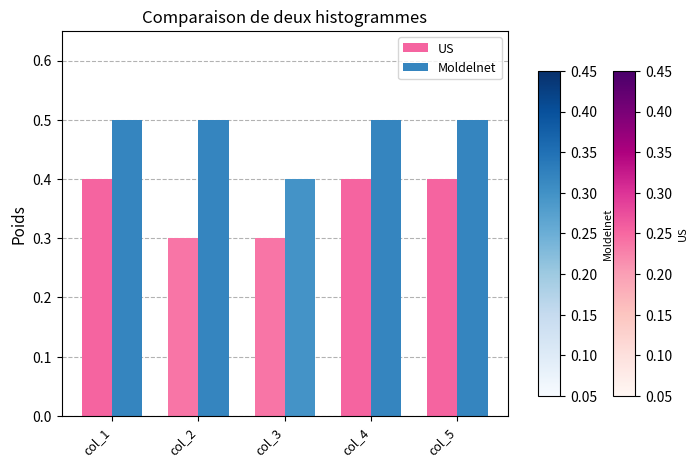

What are all the series names shown in the legend?

US, Moldelnet